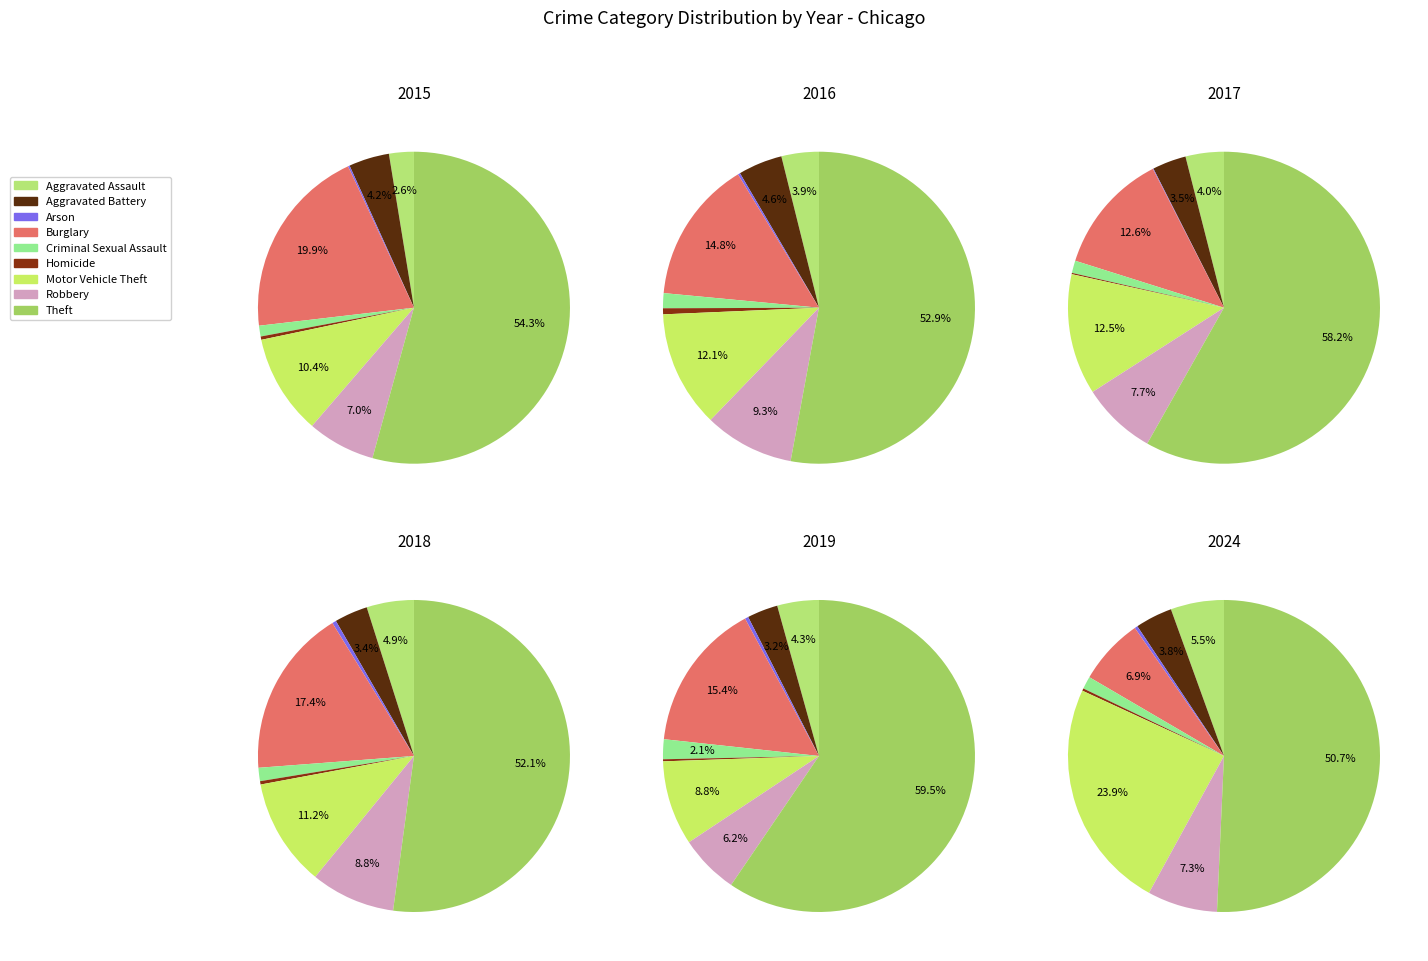

How many slices are in this pie chart?

9